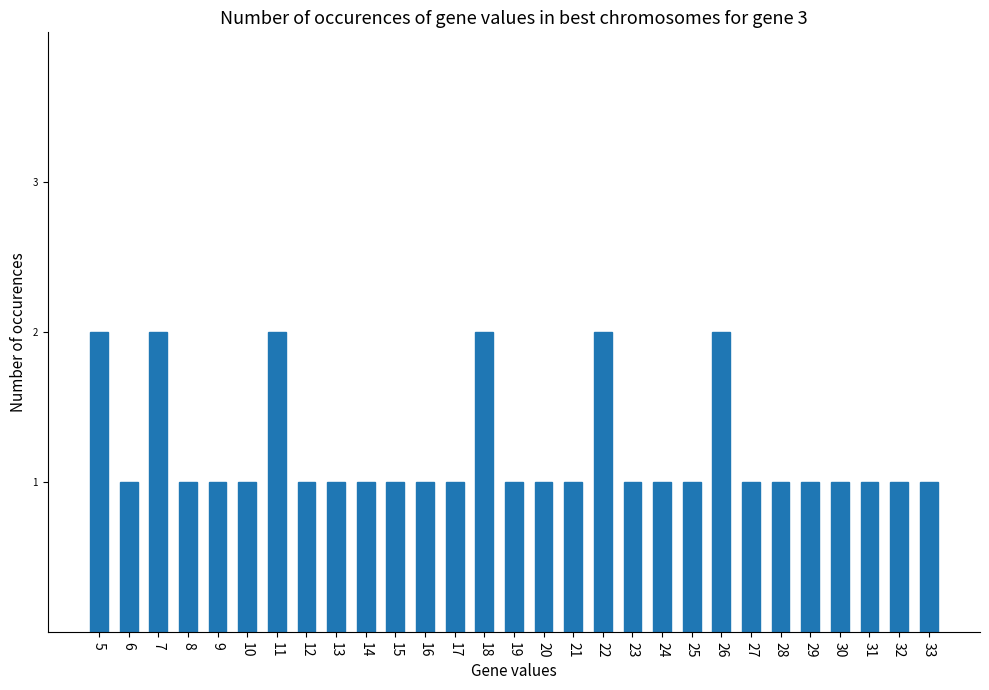

What is the minimum value shown in the chart?

1